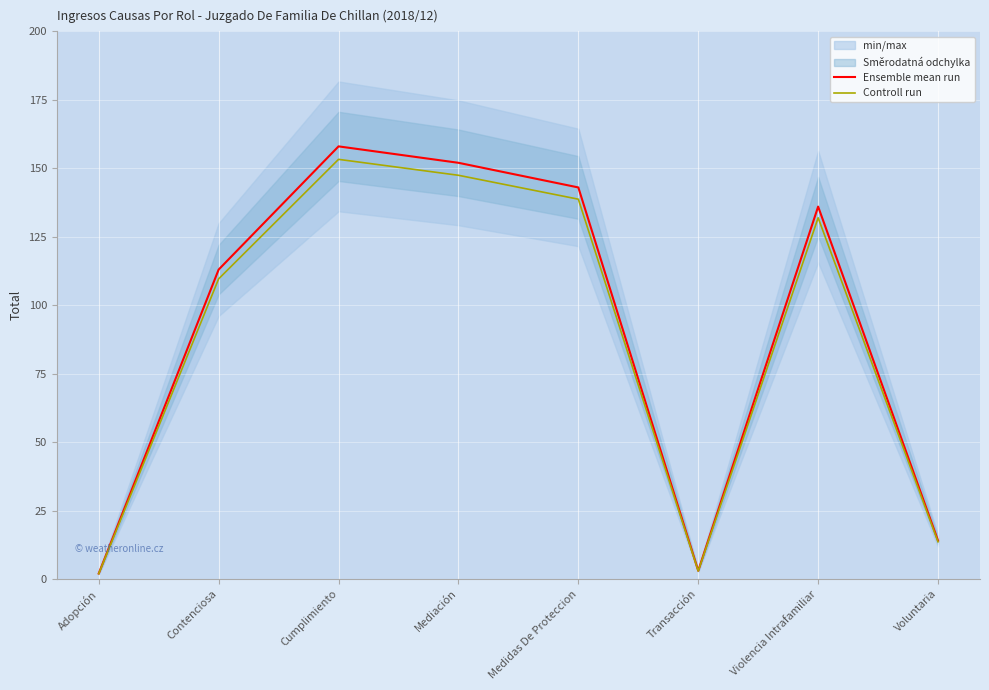

What is the sum of all Ensemble mean run values?

721.0